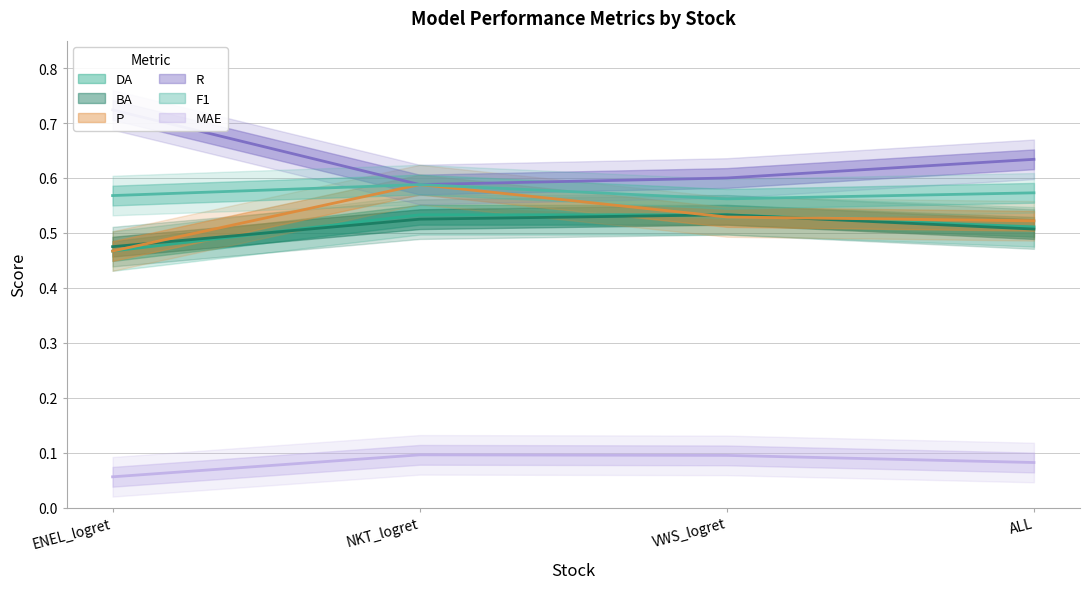

Which has a higher value, ALL or NKT_logret?

NKT_logret